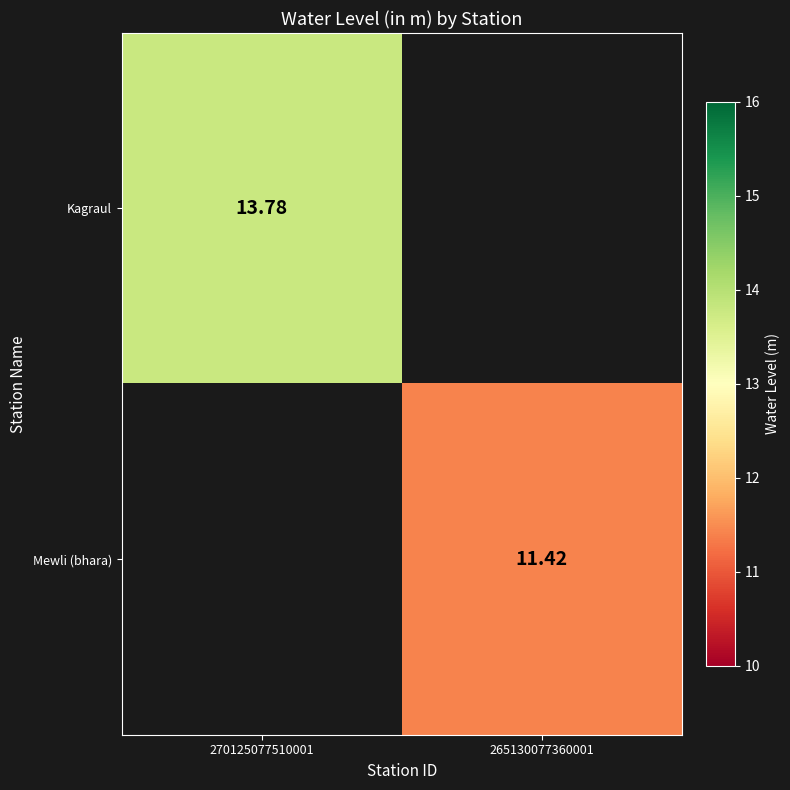

List the series in order of their overall mean, highest first.

Kagraul, Mewli (bhara)